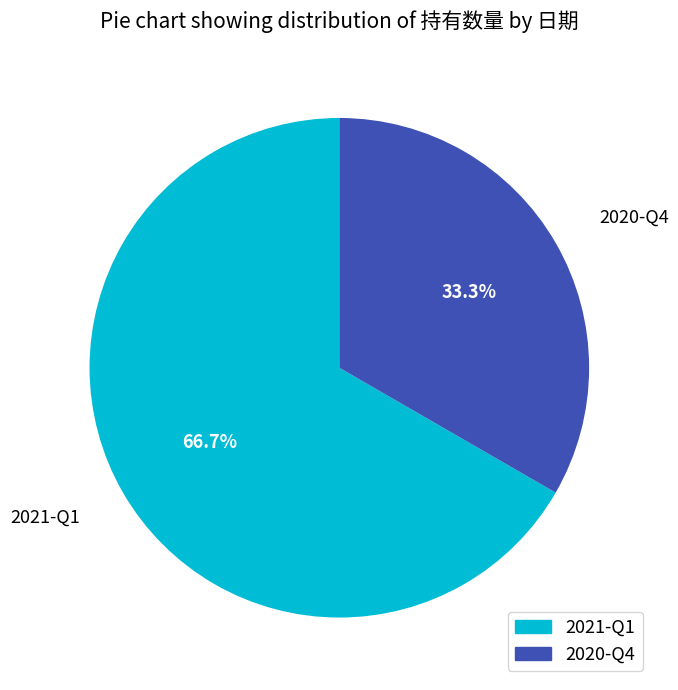

Rank the categories by value from highest to lowest.

2021-Q1, 2020-Q4